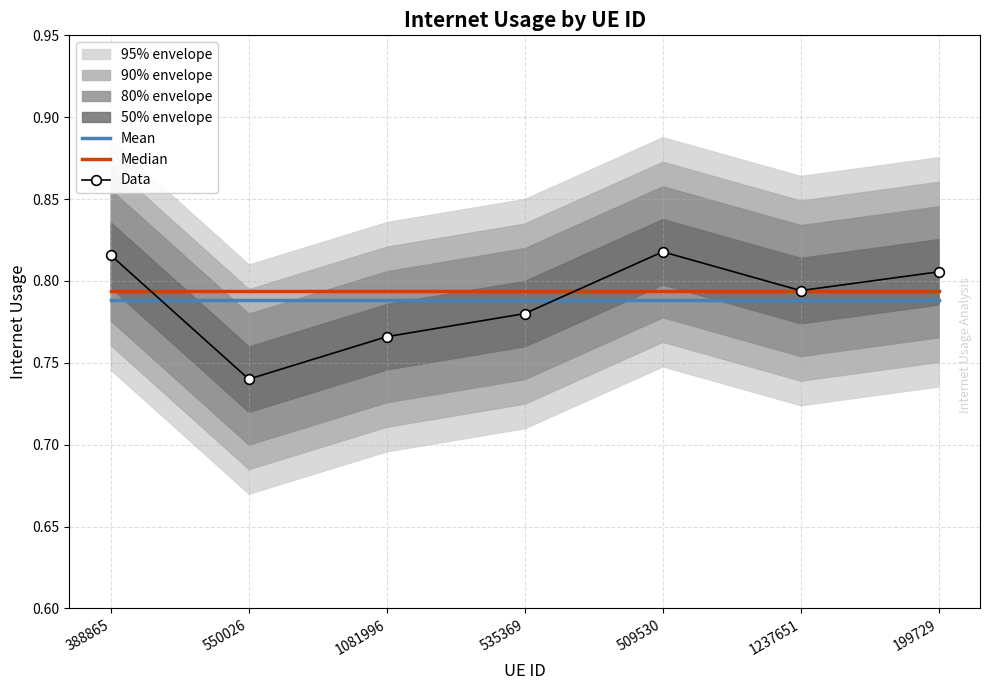

What is the difference between the maximum and second lowest values in the Data series?

0.1